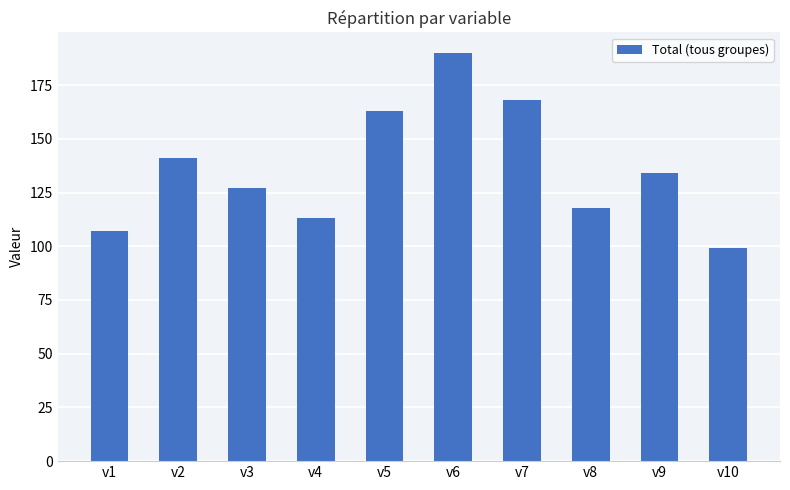

Count the number of data series in this chart.

1